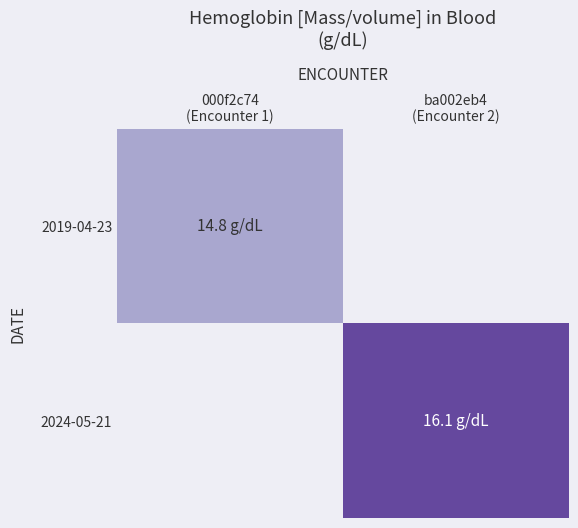

How many distinct data groups are displayed?

2